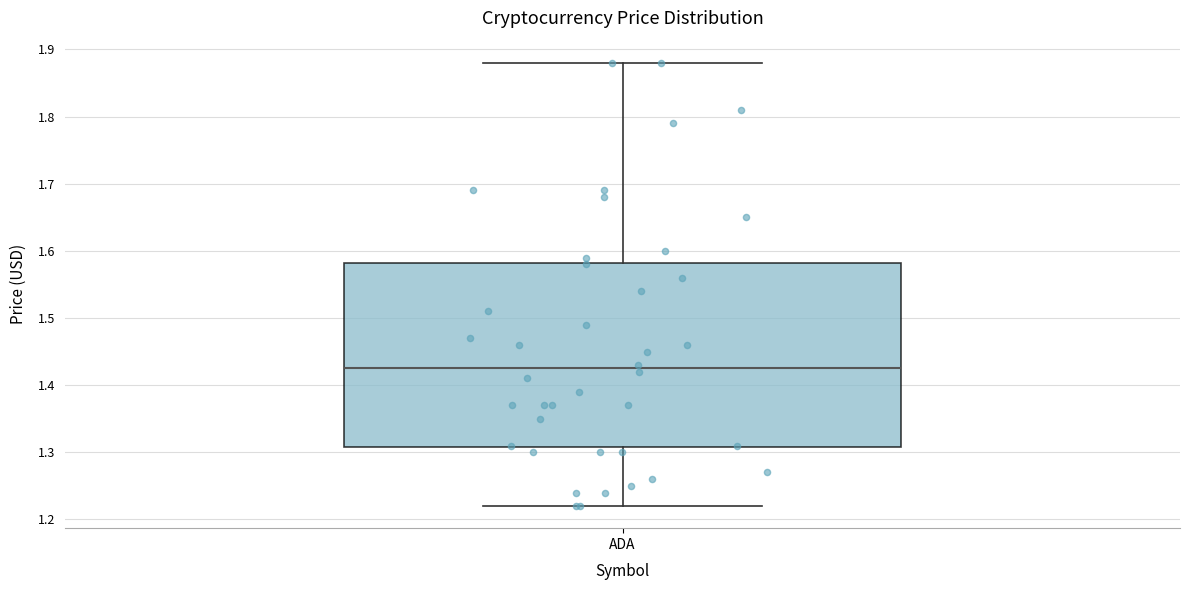

Read this box plot against the y-axis: the position of the median line, the range covered by the box, and the ends of both whiskers. The values are not printed on the chart, so give them approximately, as read against the axis.

median 1.43, box 1.31 to 1.58, whiskers 1.22 to 1.88